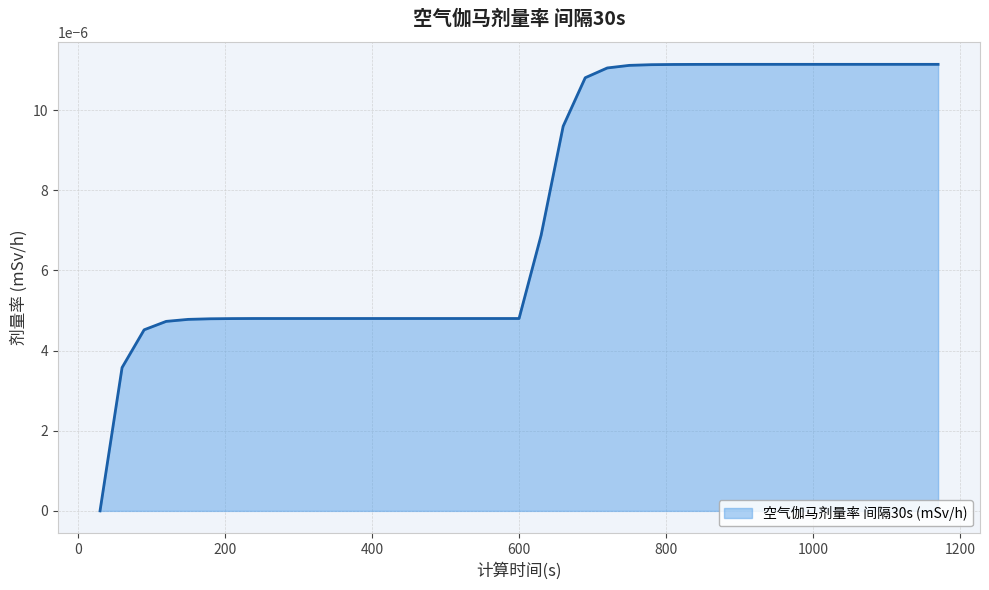

Rank the categories by value from lowest to highest.

30, 60, 90, 120, 150, 180, 210, 240, 270, 300, 330, 360, 390, 420, 450, 480, 510, 540, 570, 600, 630, 660, 690, 720, 750, 780, 810, 840, 870, 900, 930, 960, 990, 1020, 1050, 1080, 1110, 1140, 1170